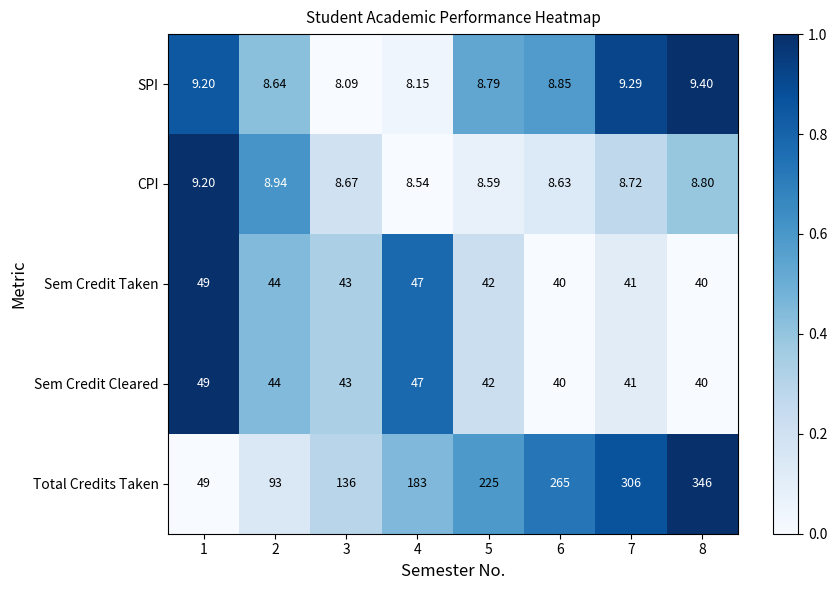

Which category has the lowest value across all series?

3